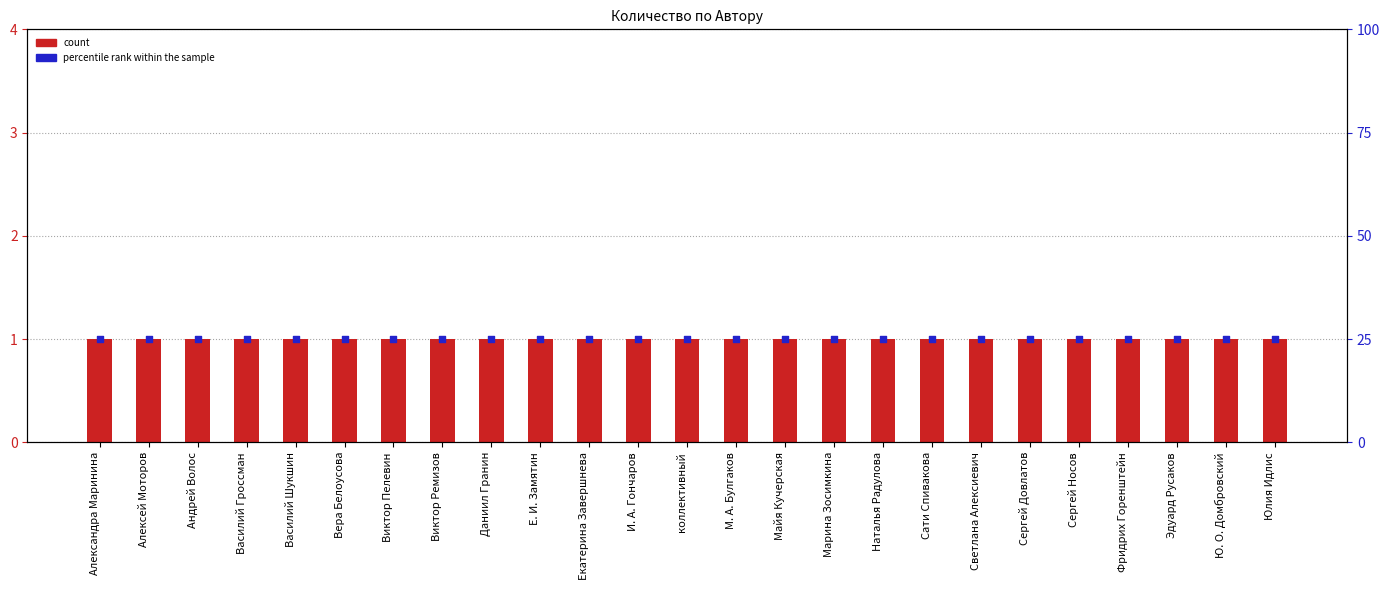

Which series has the largest total across all categories?

percentile rank within the sample